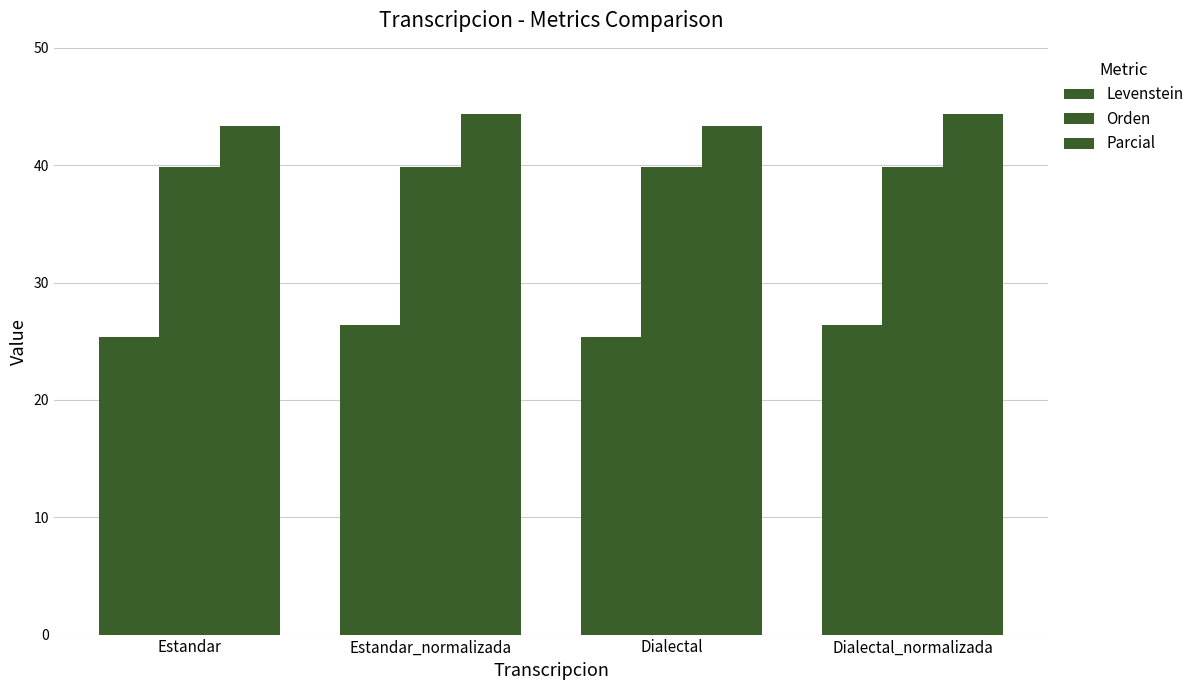

Are the bars grouped side by side (vs. stacked)?

Yes